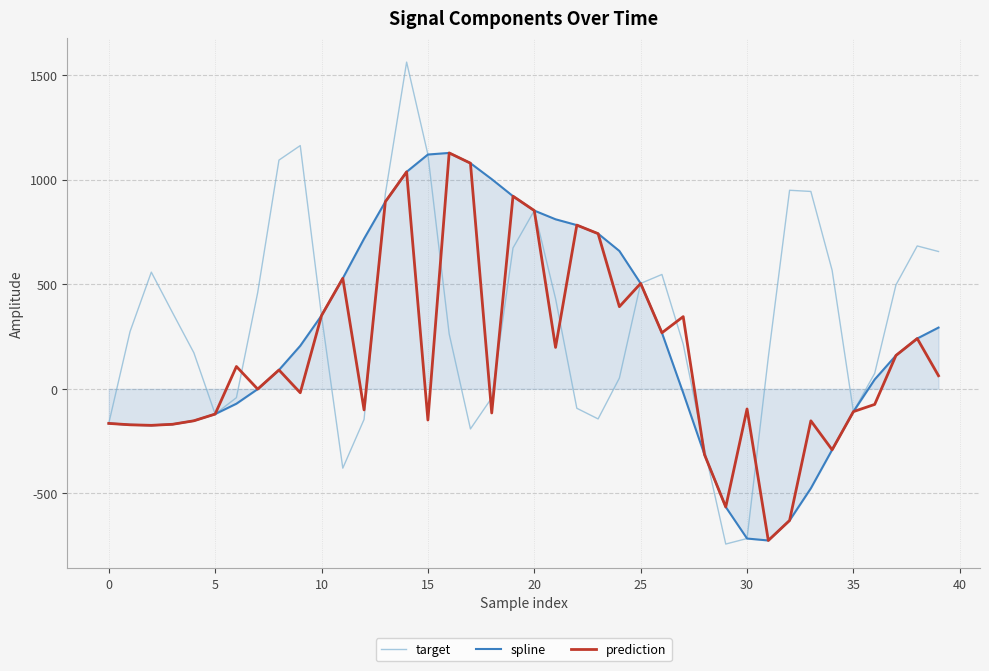

List the series in order of their overall mean, highest first.

target, spline, prediction